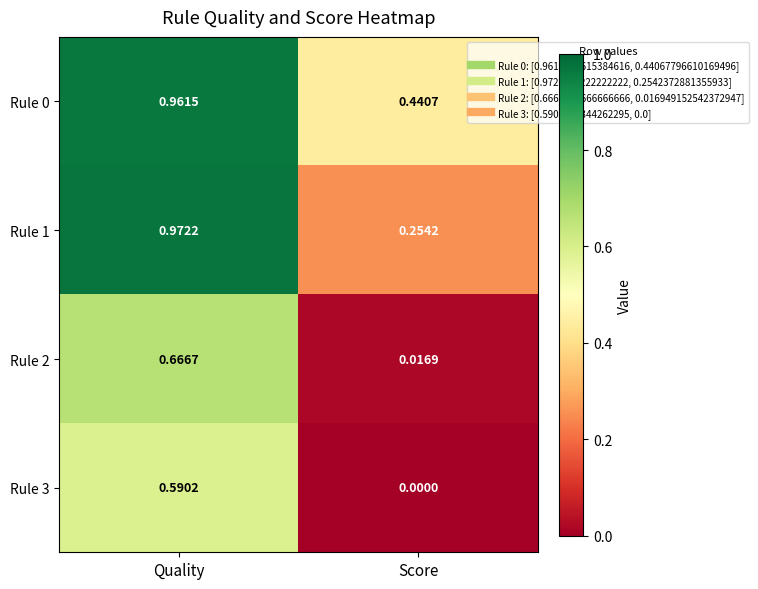

At which category is the sum across all series the highest?

Quality